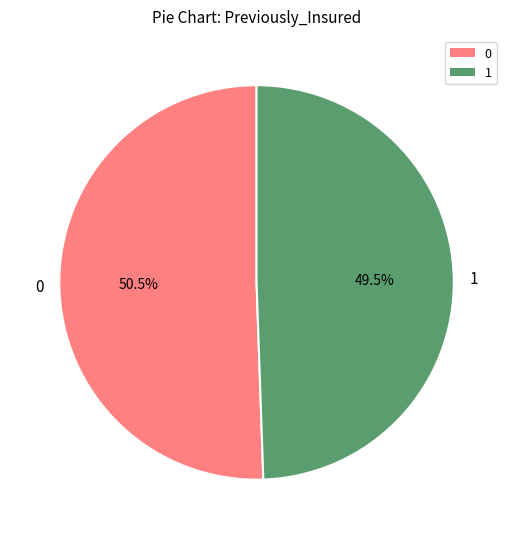

Do 1 and 0 together represent more than half of the pie?

Yes